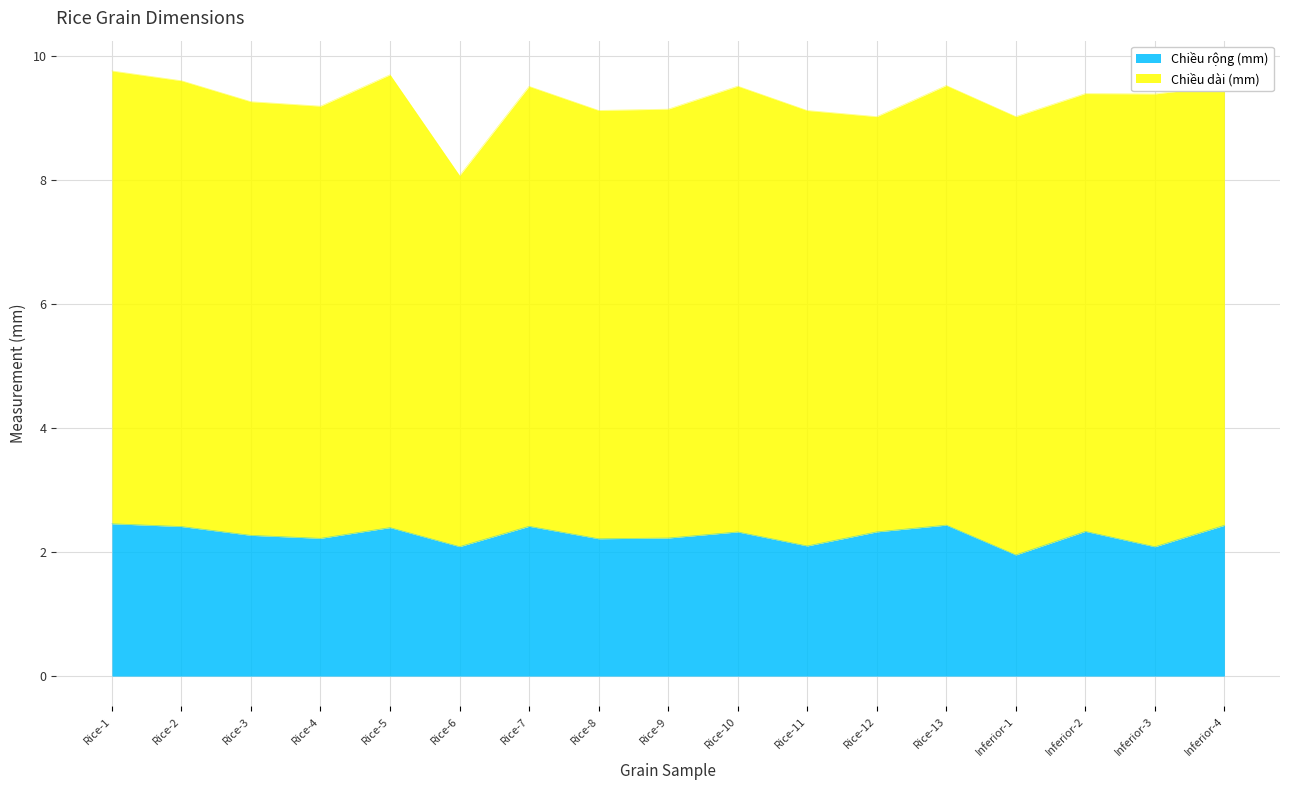

What is the value of the 10th point from the left?

2.3